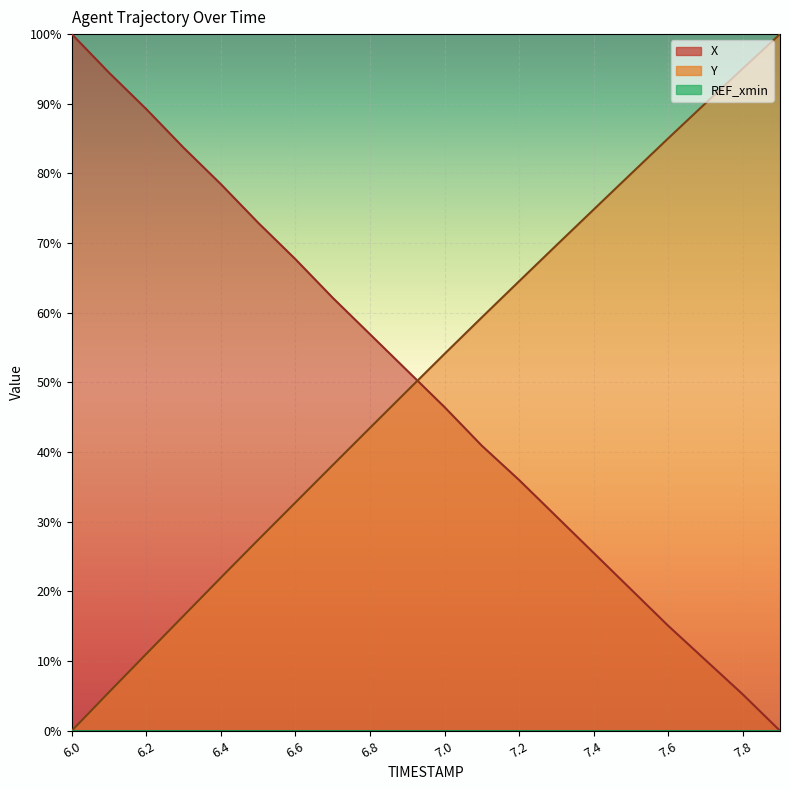

What is the label of the 10th point from the right?

7.0